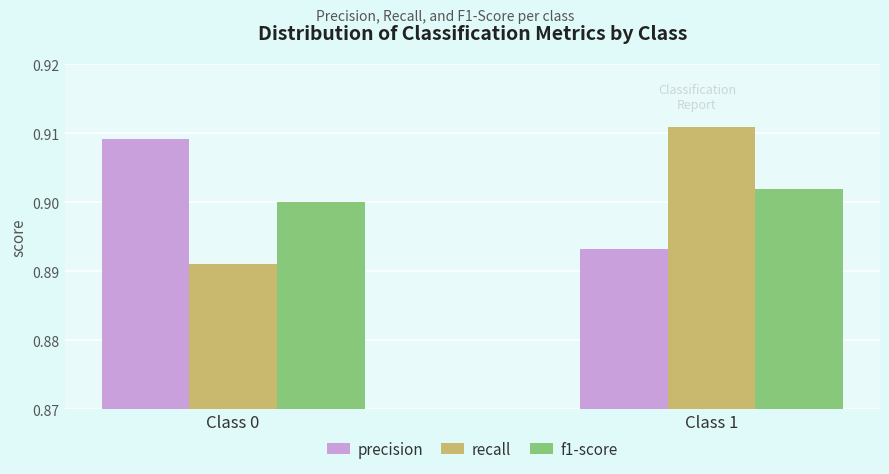

True or false: recall has a value of 0.9 at Class 1.

True